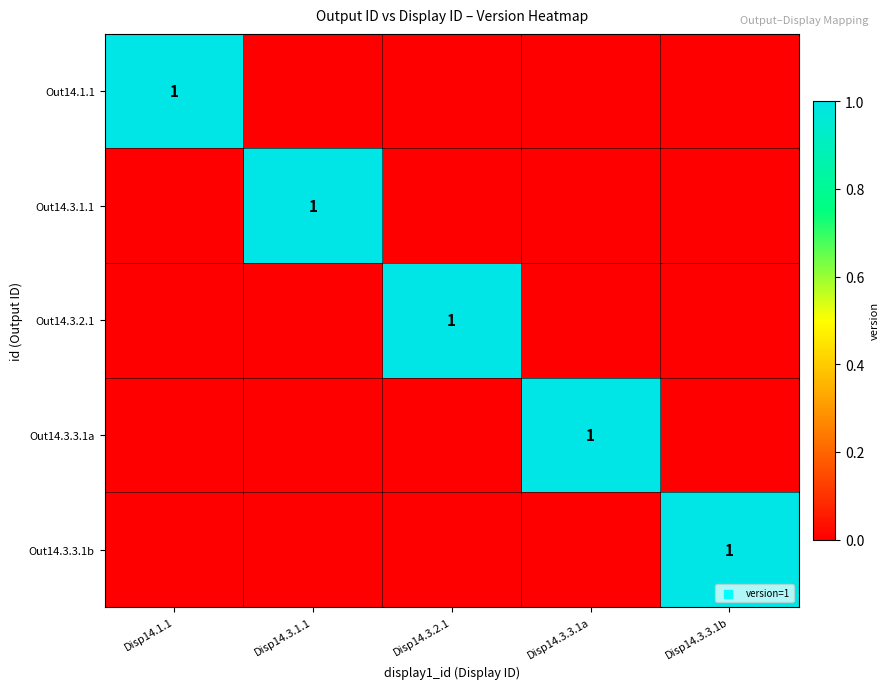

The value of Out14.3.3.1b at Disp14.3.1.1 is 0. True or false?

True